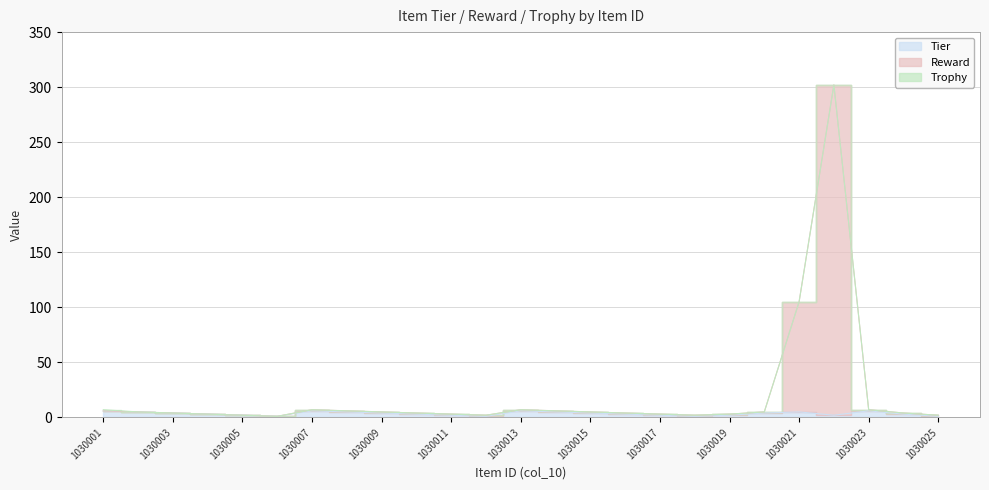

Which category has the lowest value across all series?

1030006